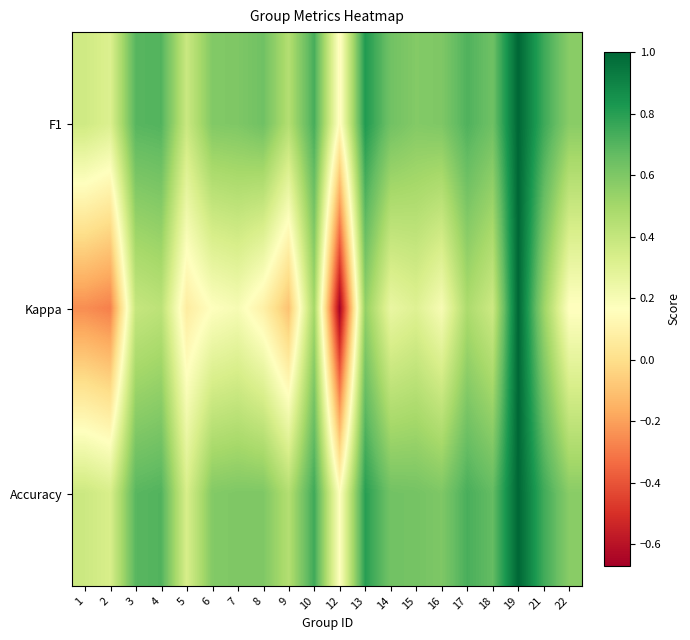

Reading left to right, extract all data points from this chart.

F1: 1=0.4	2=0.3	3=0.7	4=0.7	5=0.4	6=0.6	7=0.6	8=0.6	9=0.5	10=0.7	12=0.1	13=0.8	14=0.6	15=0.6	16=0.6	17=0.7	18=0.6	19=1.0	21=0.8	22=0.6
Kappa: 1=-0.2	2=-0.3	3=0.4	4=0.4	5=0.1	6=0.2	7=0.2	8=0.1	9=-0.1	10=0.5	12=-0.7	13=0.5	14=0.3	15=0.3	16=0.2	17=0.5	18=0.4	19=1.0	21=0.5	22=0.2
Accuracy: 1=0.4	2=0.3	3=0.7	4=0.7	5=0.3	6=0.6	7=0.6	8=0.6	9=0.5	10=0.8	12=0.2	13=0.8	14=0.6	15=0.6	16=0.6	17=0.7	18=0.7	19=1.0	21=0.8	22=0.6